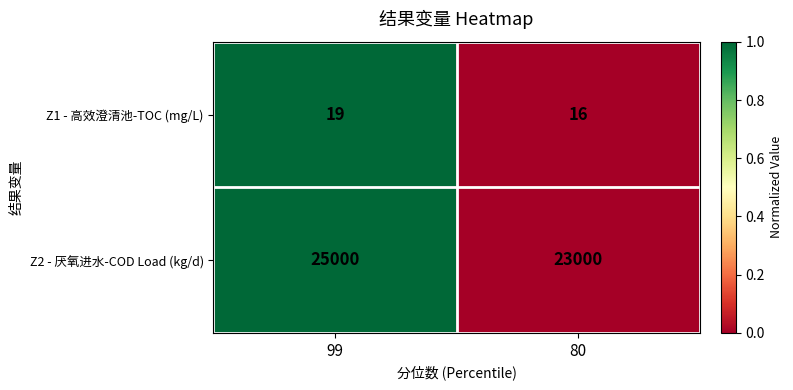

At which category is the sum across all series the highest?

99